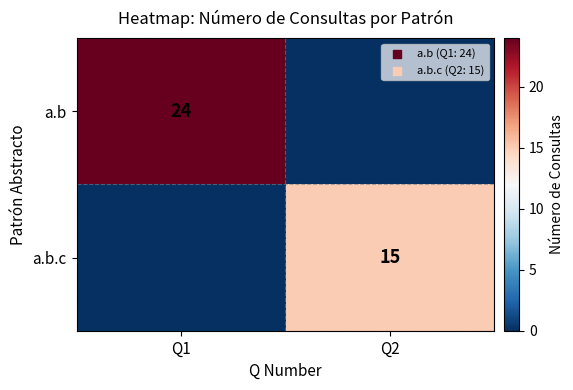

Count the number of categories in the chart.

2